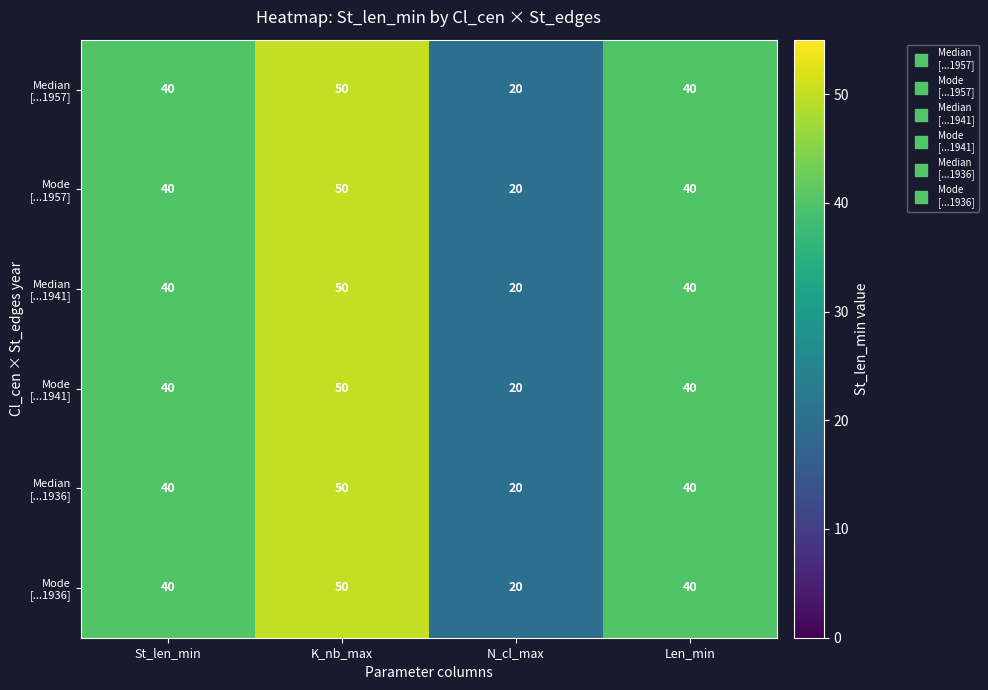

What is the total value across all series at N_cl_max?

120